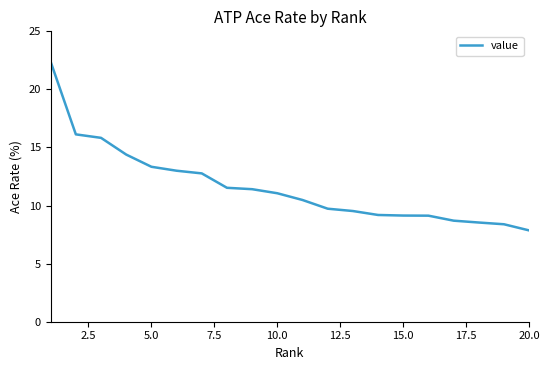

What is the maximum value shown in the chart?

22.4